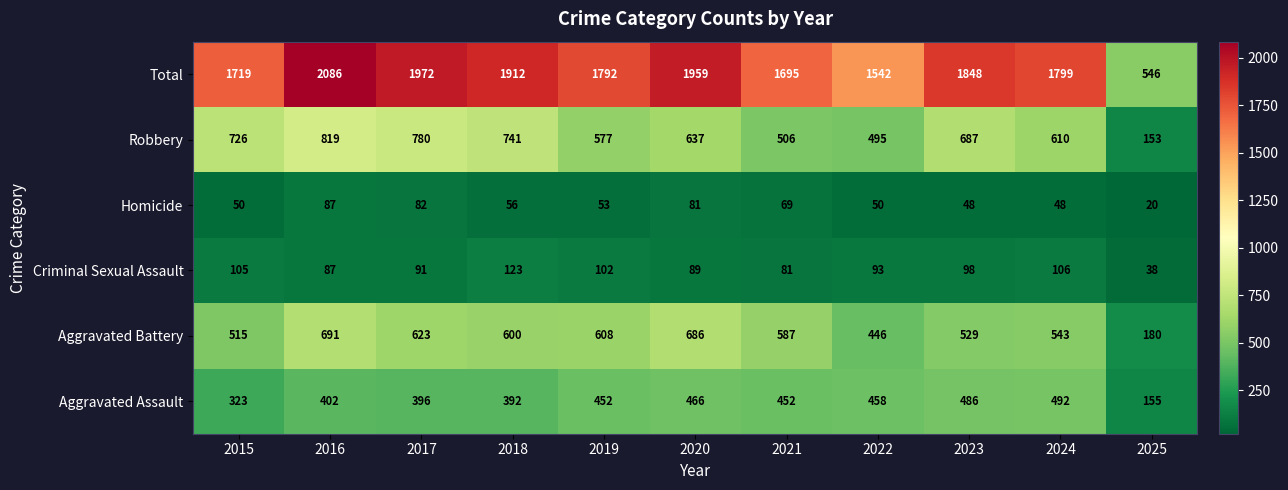

What is the difference between the highest and lowest values at 2025?

526